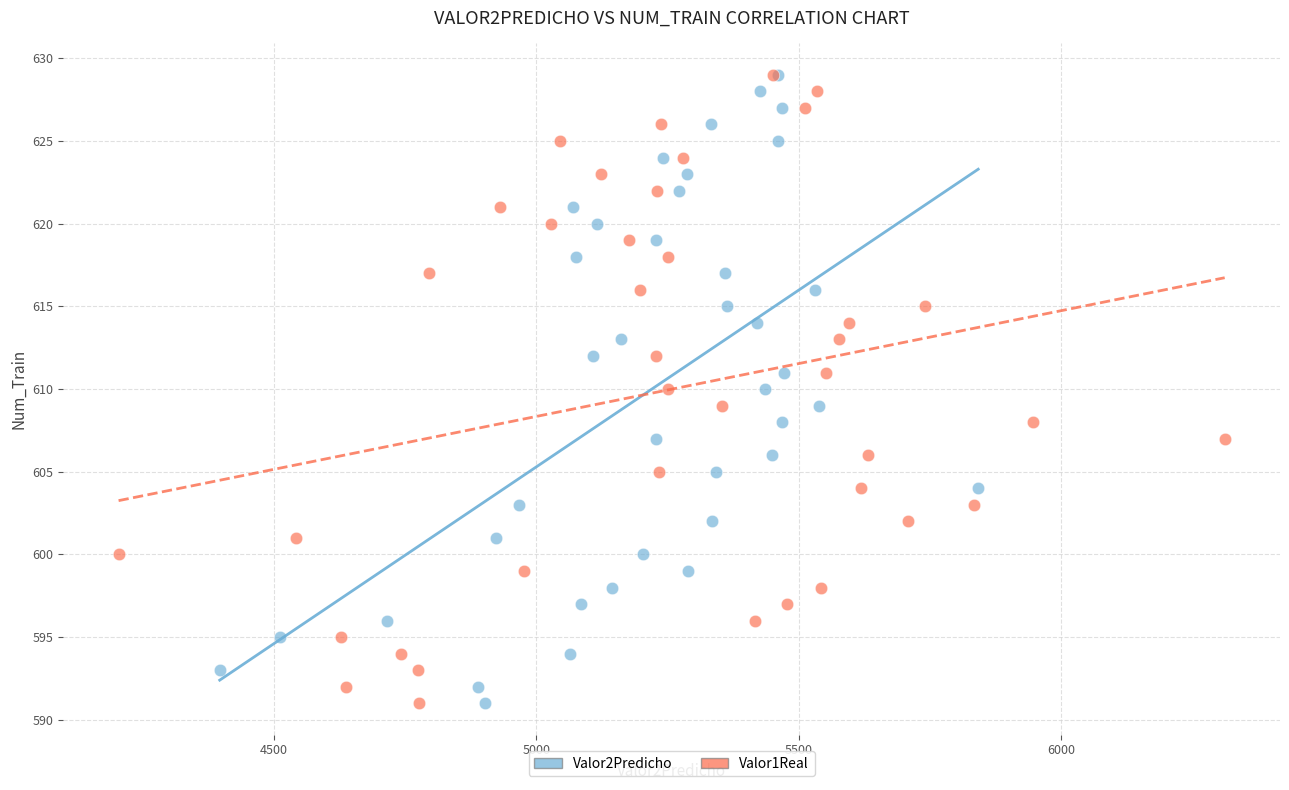

What are all the series names shown in the legend?

Valor2Predicho, Valor1Real